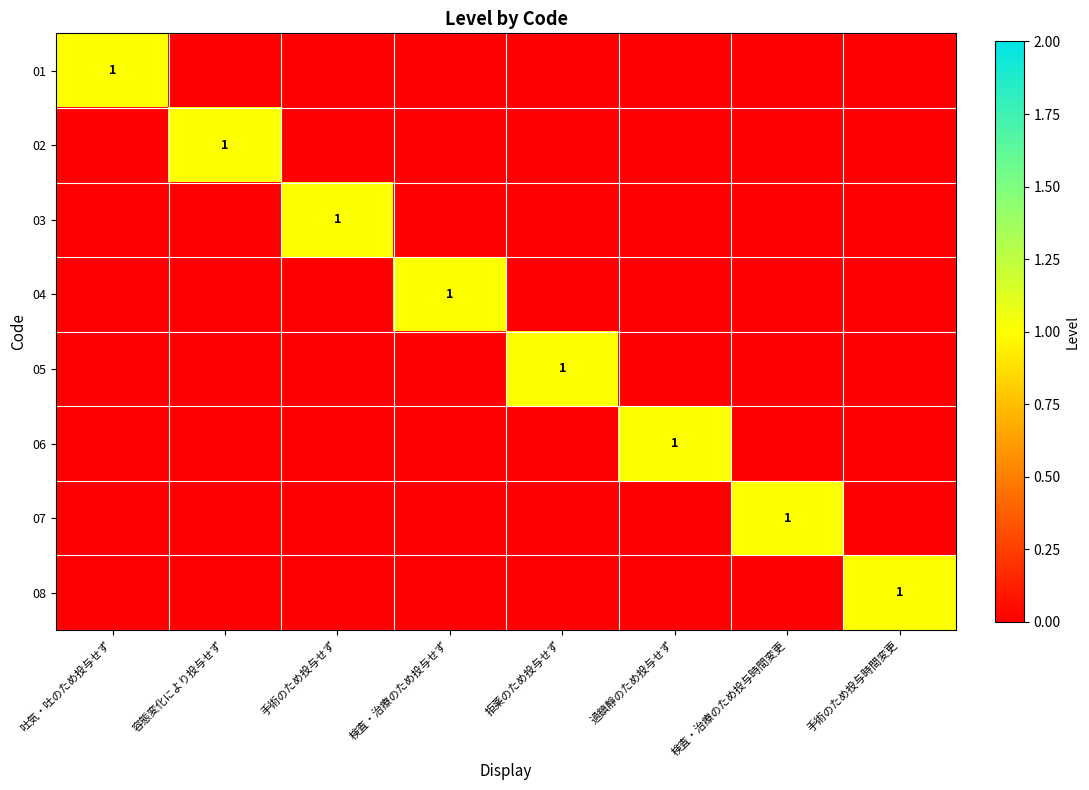

The 01 series shows 1 at 吐気・吐のため投与せず. True or false?

True